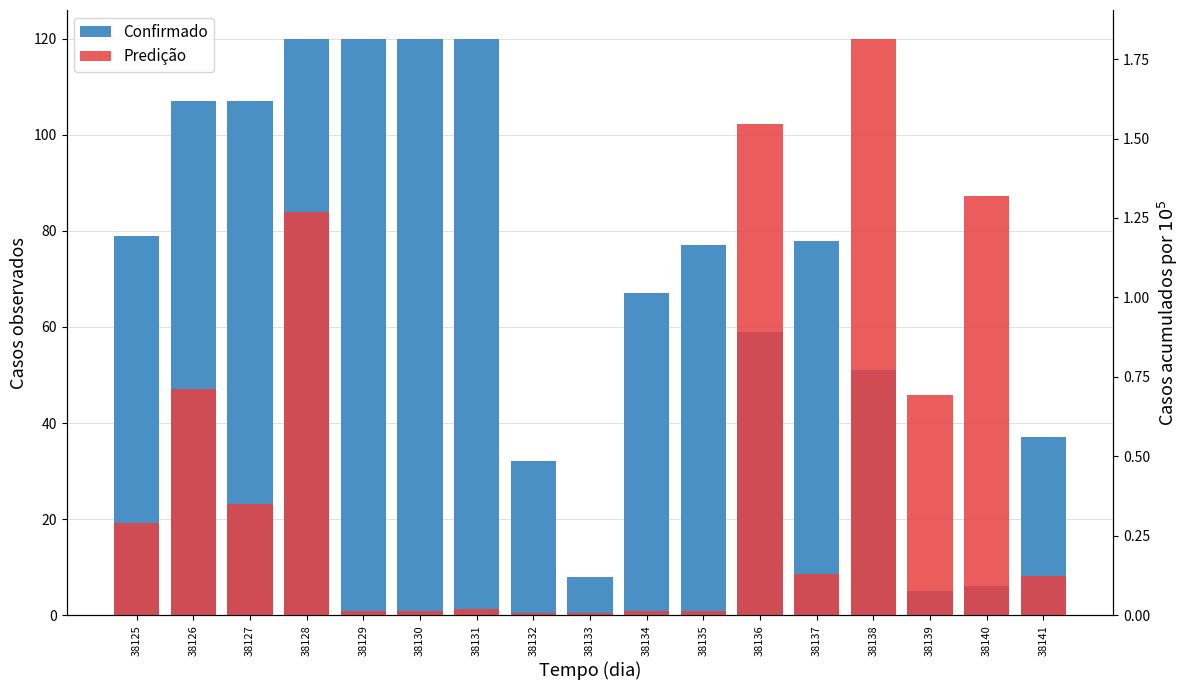

List the series in order of their peak value, highest first.

Confirmado, Predição